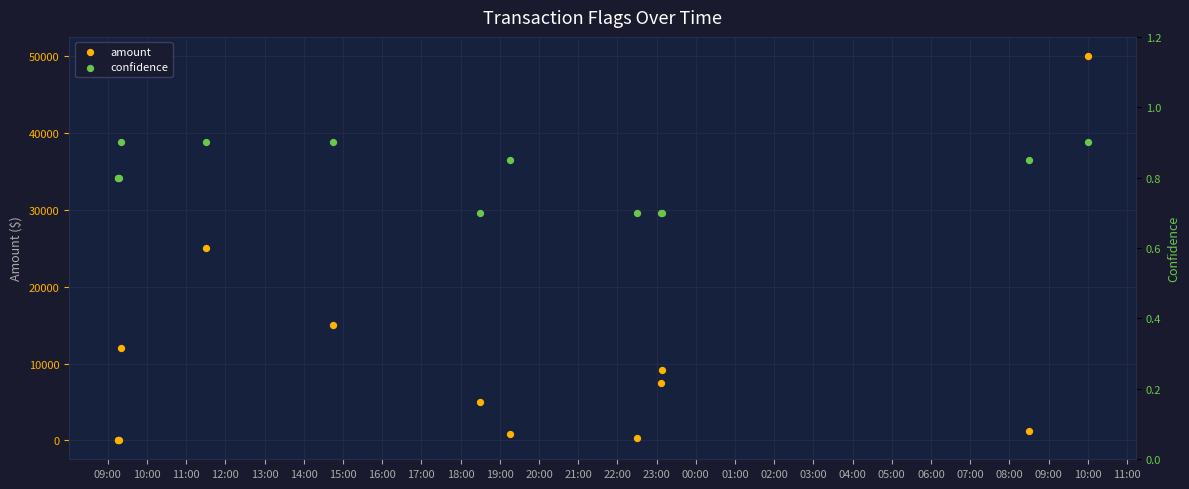

Is the value of confidence at 15:00 greater than the value of amount at 20:00?

No